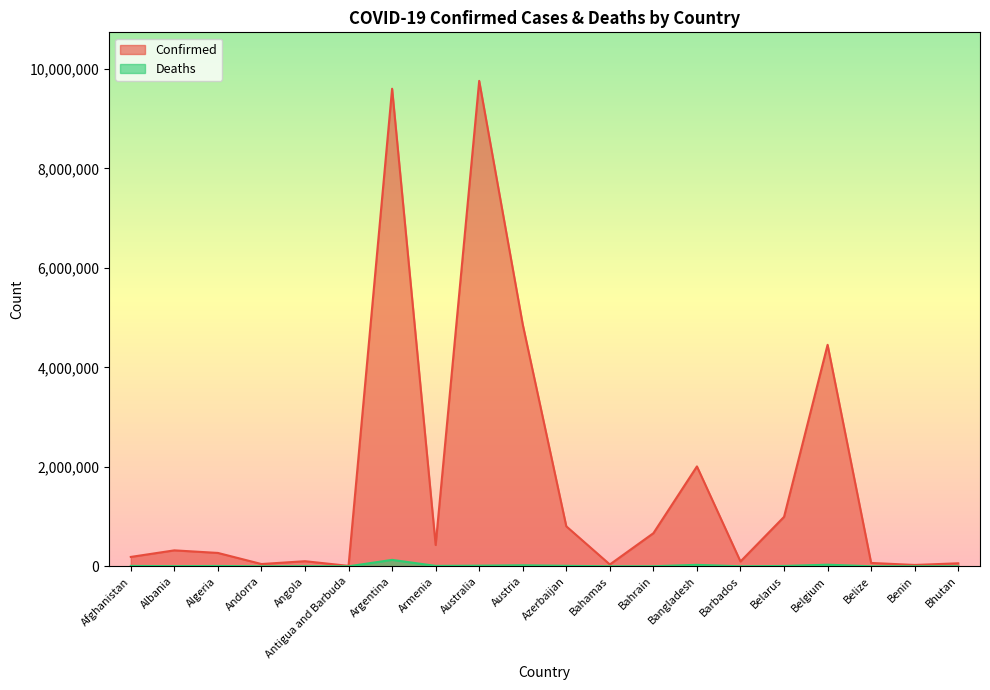

What position from the right is Algeria?

18